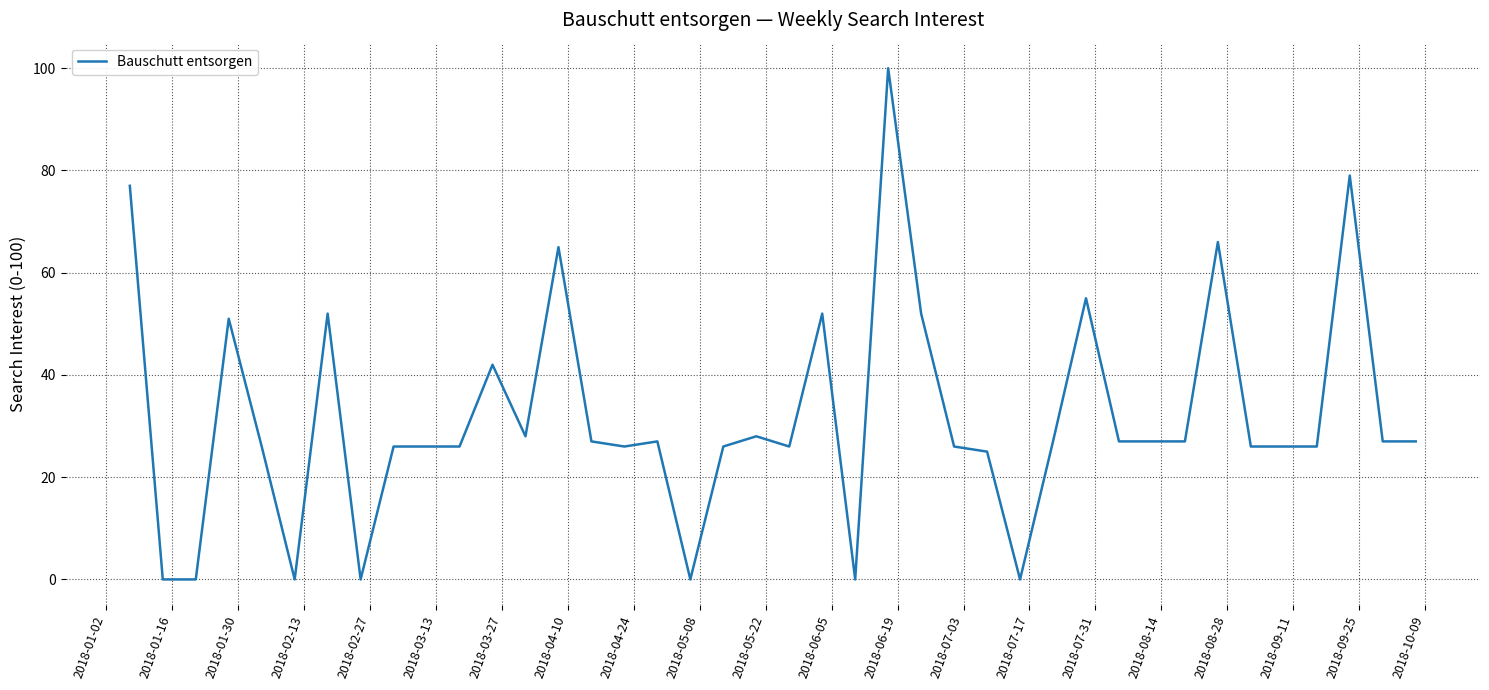

Reading right to left, transcribe all the data shown in this chart.

27	27	79	26	26	26	66	27	27	27	55	27	0	25	26	52	100	0	52	26	28	26	0	27	26	27	65	28	42	26	26	26	0	52	0	26	51	0	0	77